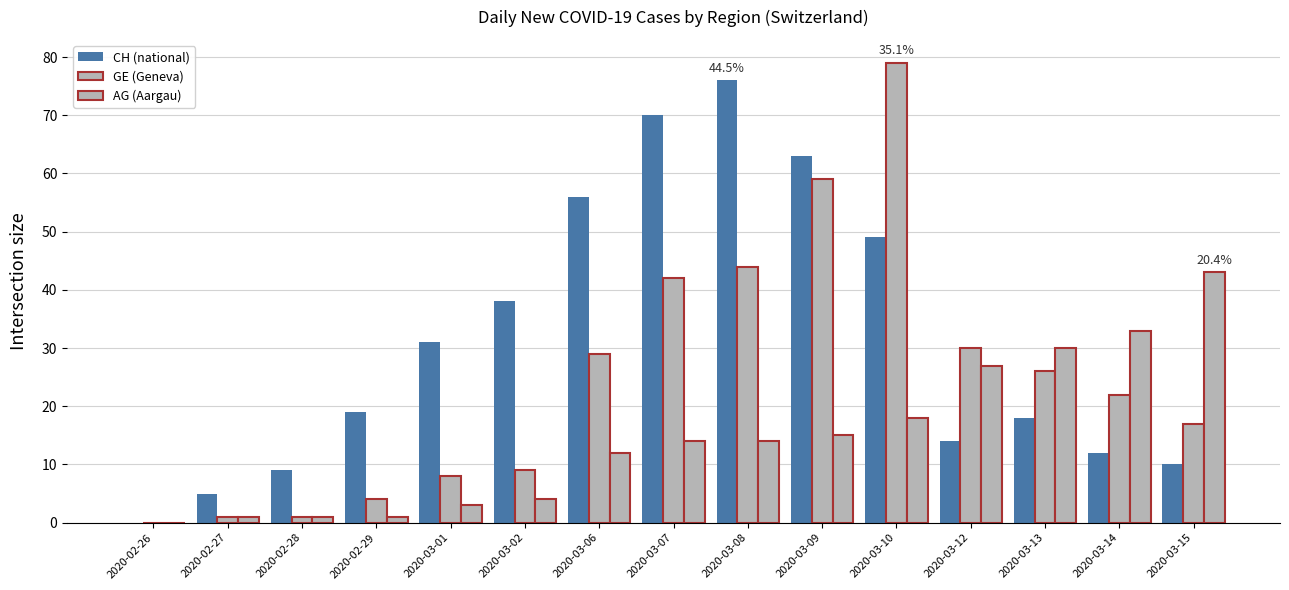

At which category is the sum across all series the highest?

2020-03-10